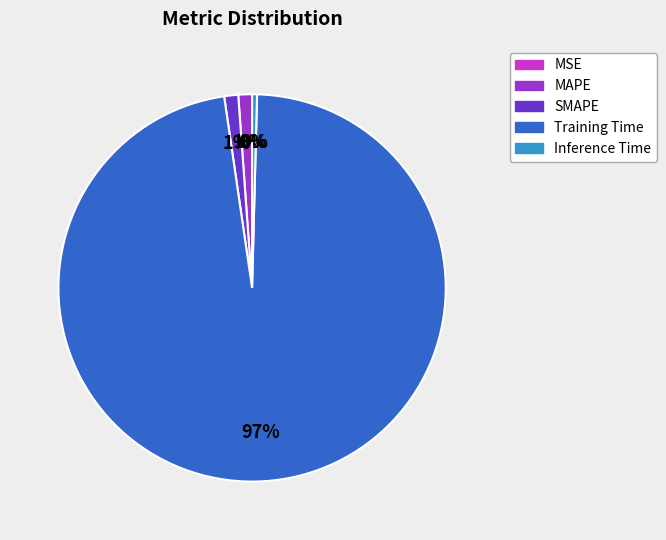

Combined, do MAPE and Inference Time account for over 50%?

No